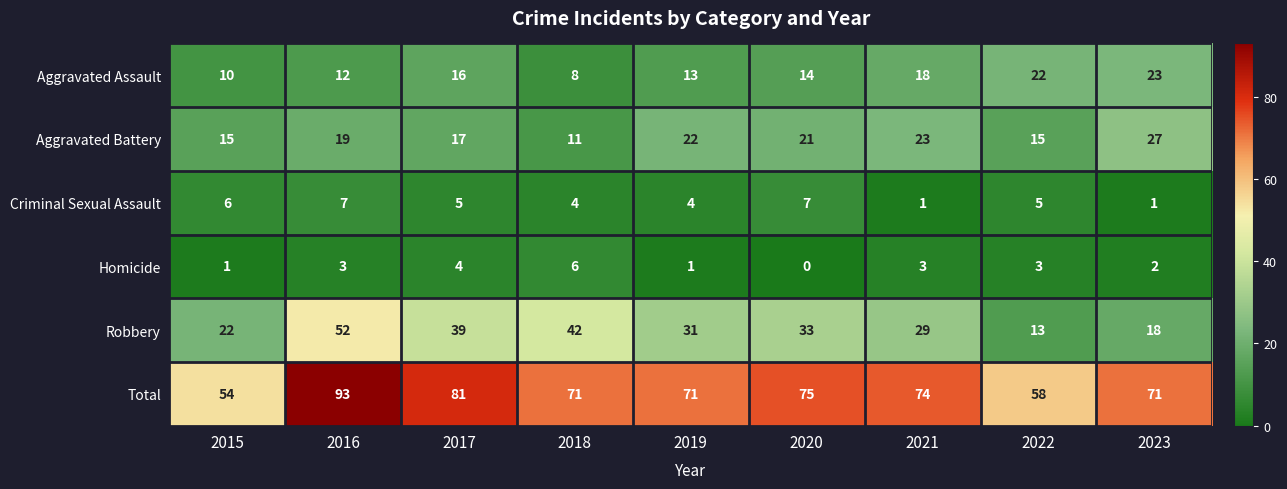

At which category does the chart reach its minimum across all series?

2020